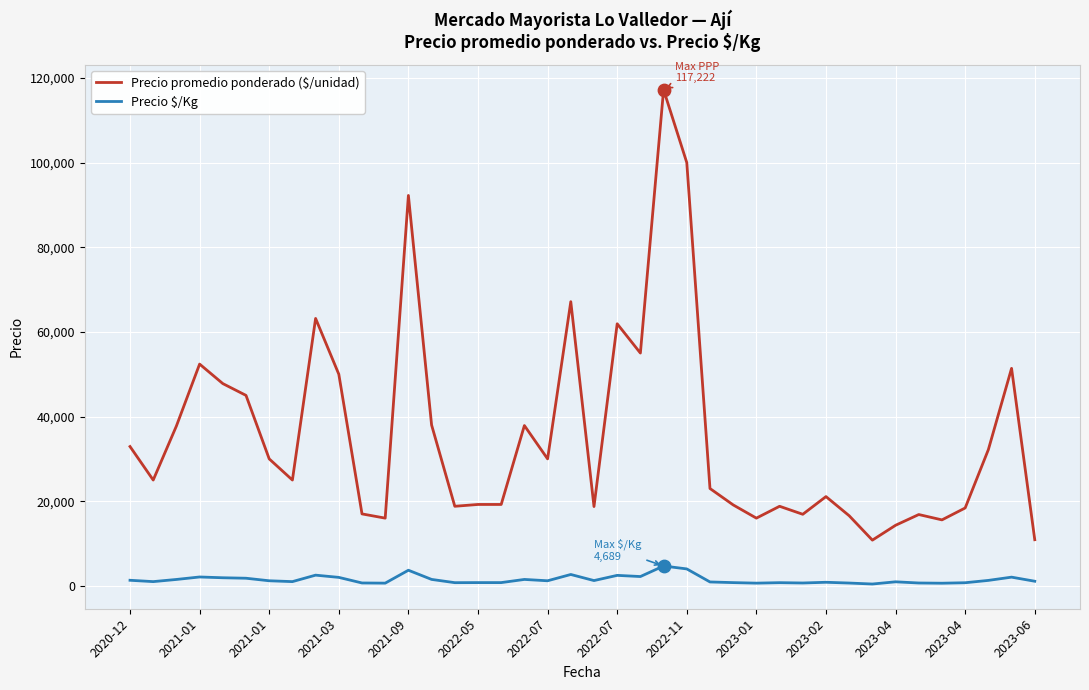

What are all the series names shown in the legend?

Precio promedio ponderado ($/unidad), Precio $/Kg